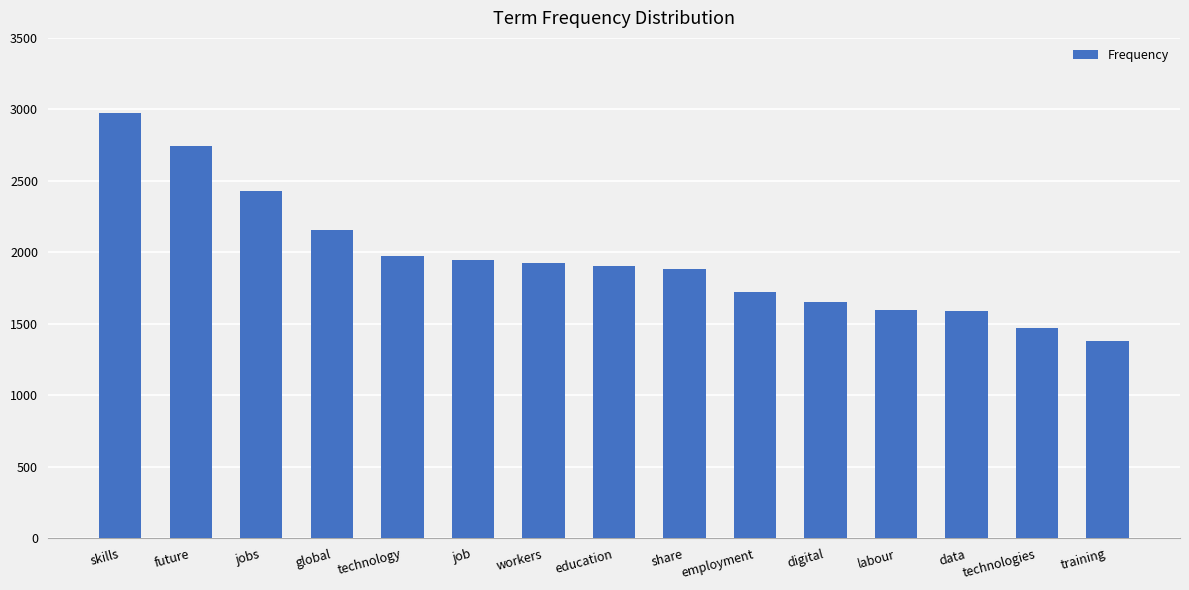

Which has a higher value, training or job?

job